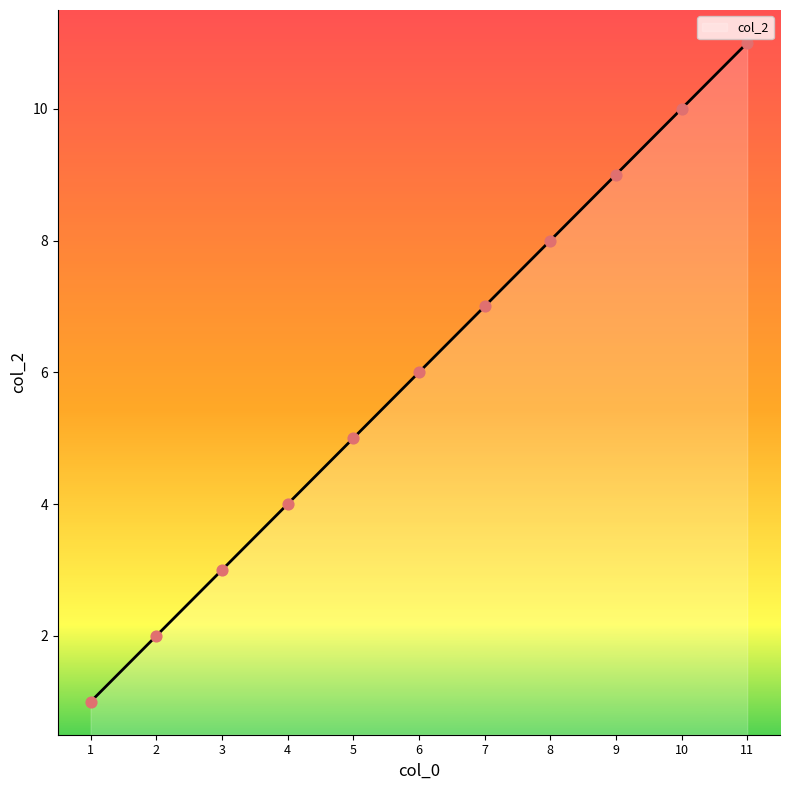

Approximately how many times larger is the value at 1 compared to 7?

0.1